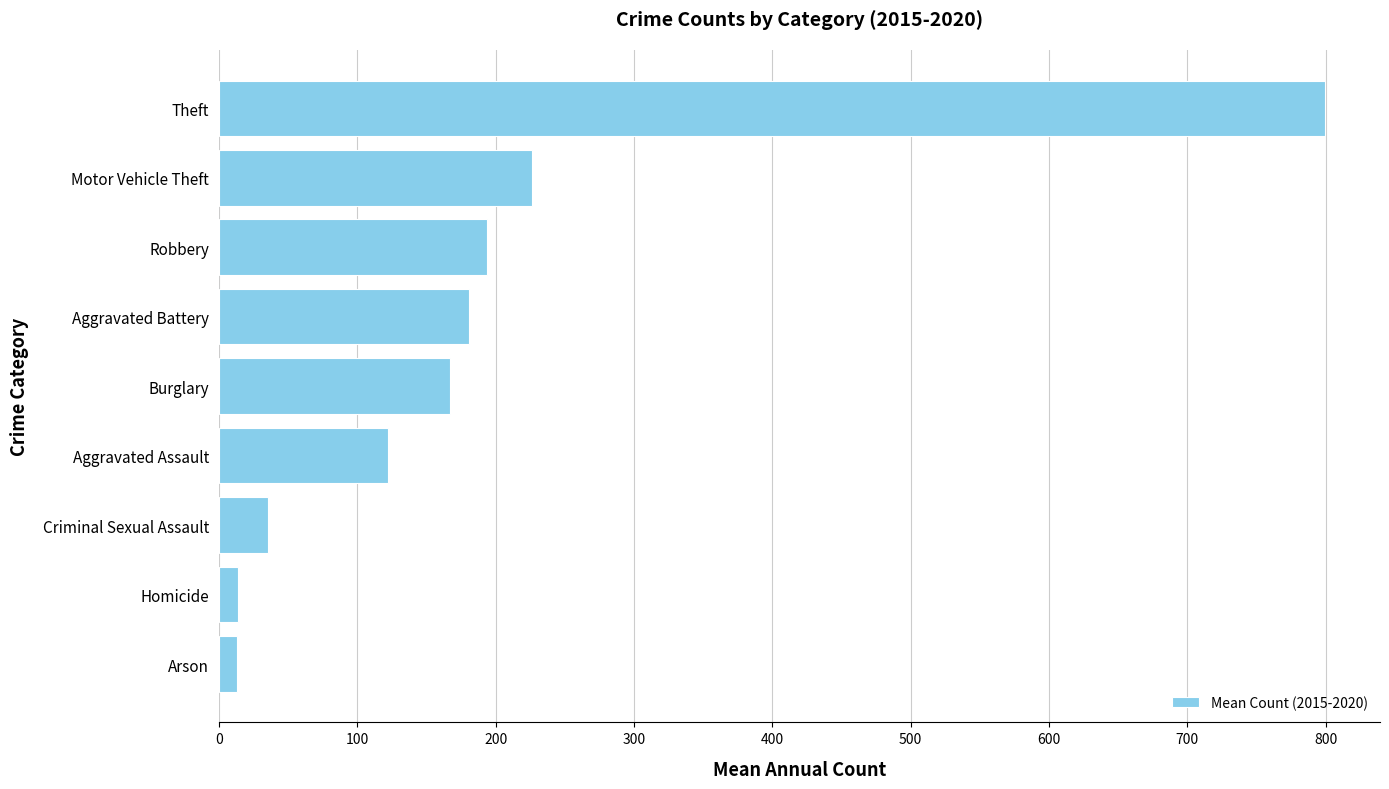

What is the difference between the maximum and minimum values?

786.3